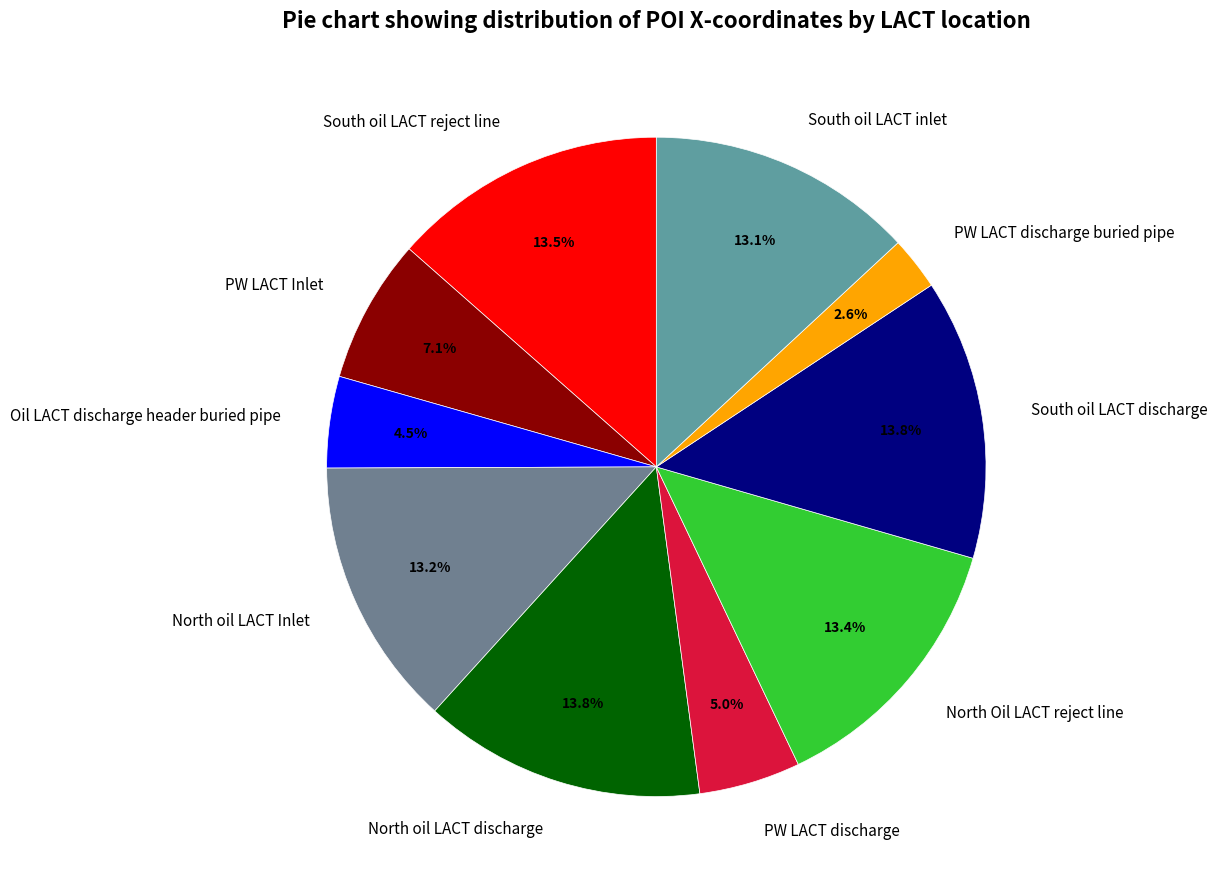

What is the smallest slice in the pie chart?

PW LACT discharge buried pipe